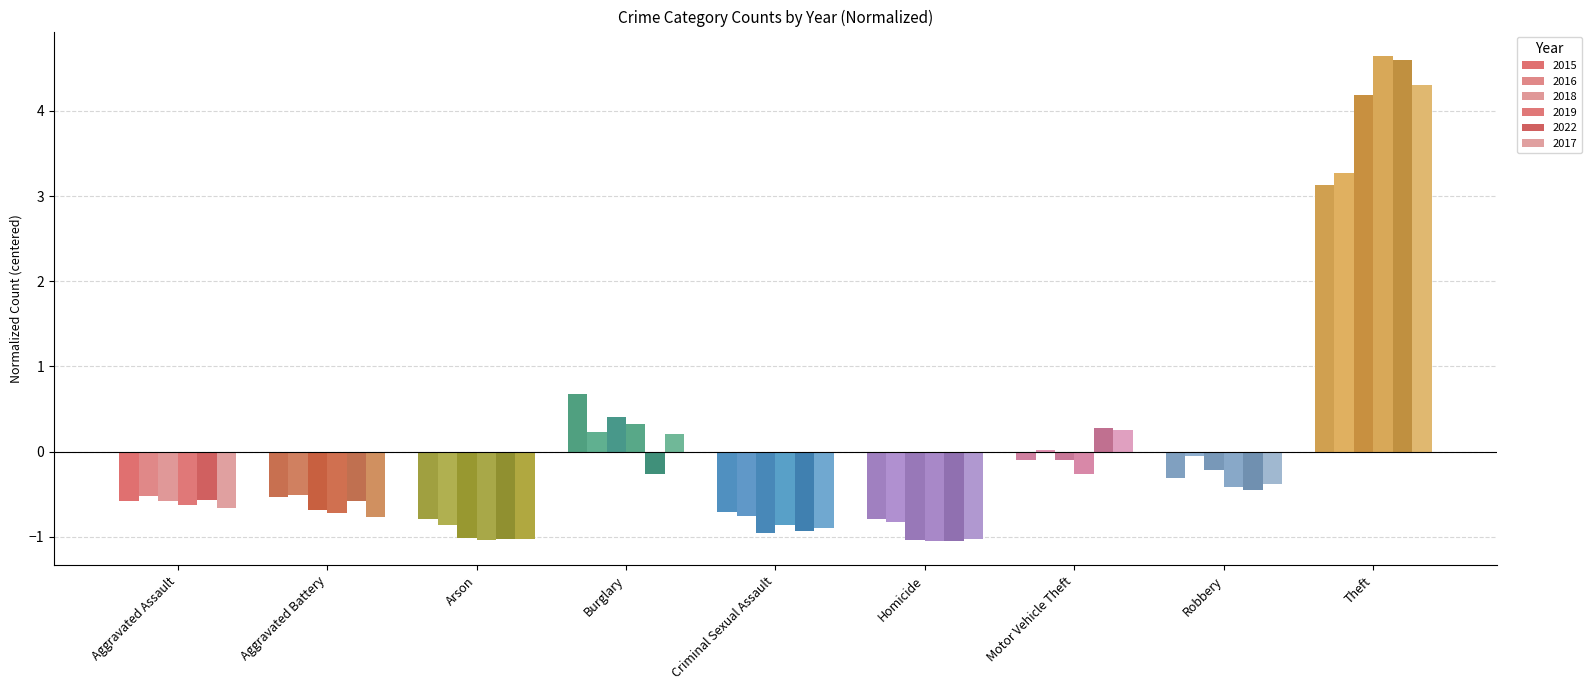

Where is 2018 nearest to the value 1?

Burglary